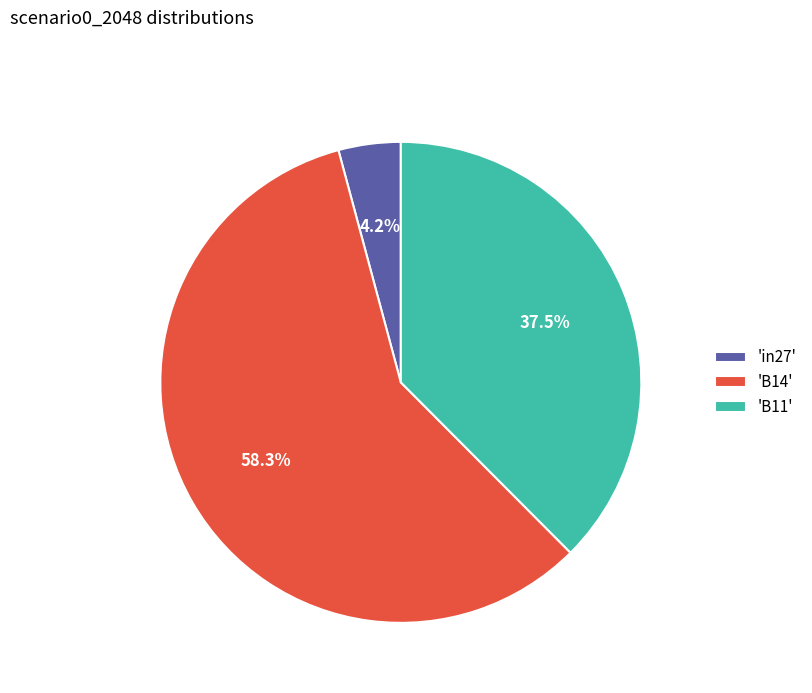

To the nearest percent, what is the difference between the largest and smallest slice percentages?

54%